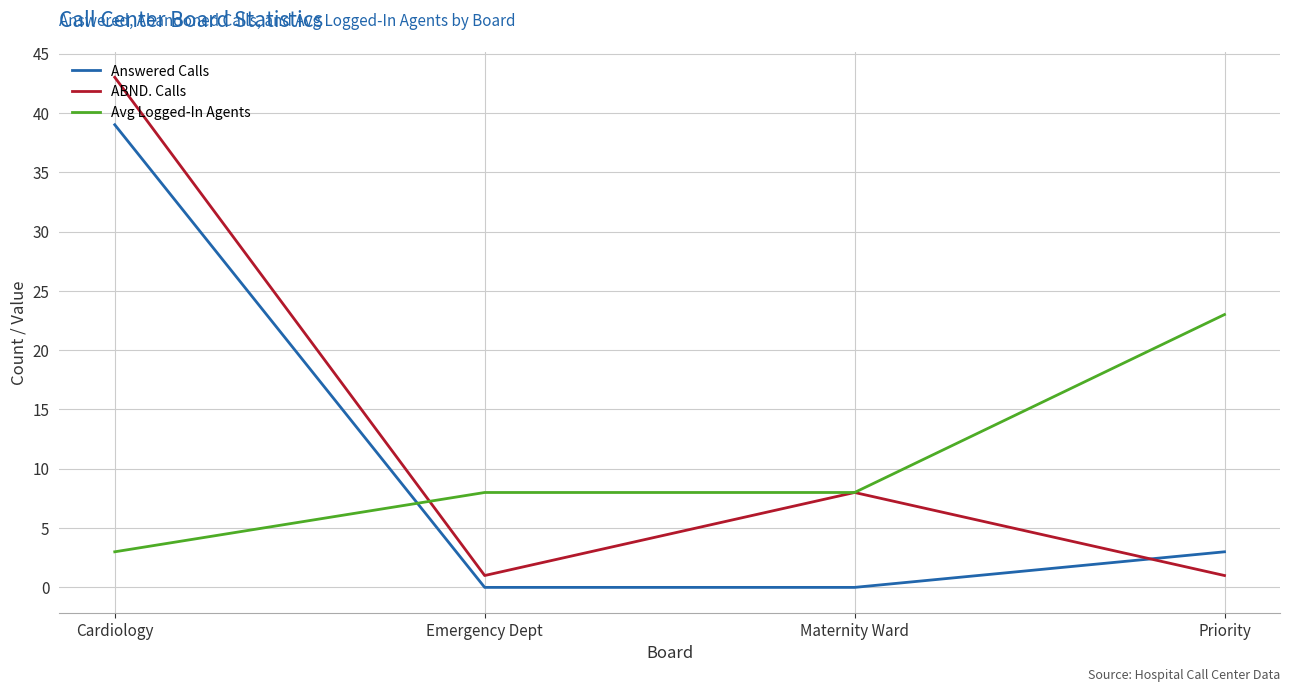

Between Emergency Dept and Priority, which series saw the biggest shift?

Avg Logged-In Agents